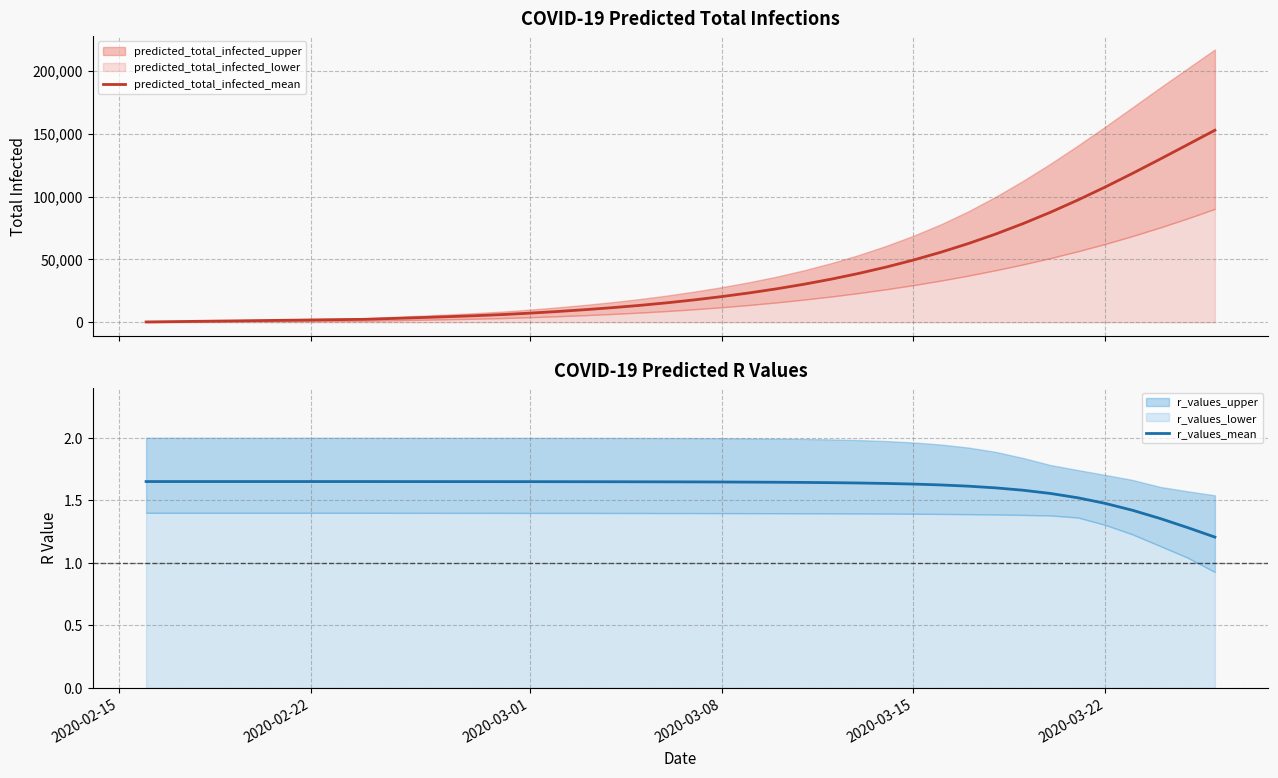

The value of r_values_mean at 2020-03-08 is 2.3. True or false?

False